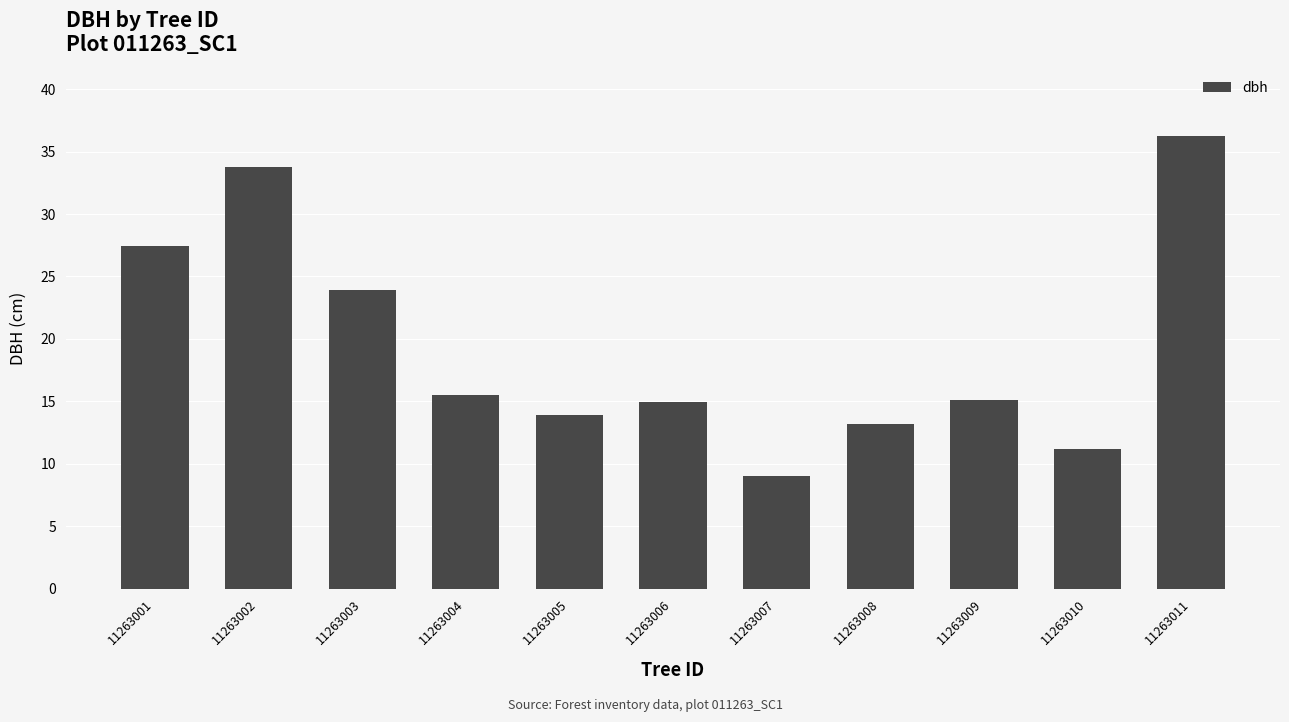

What is the smallest value displayed?

9.0